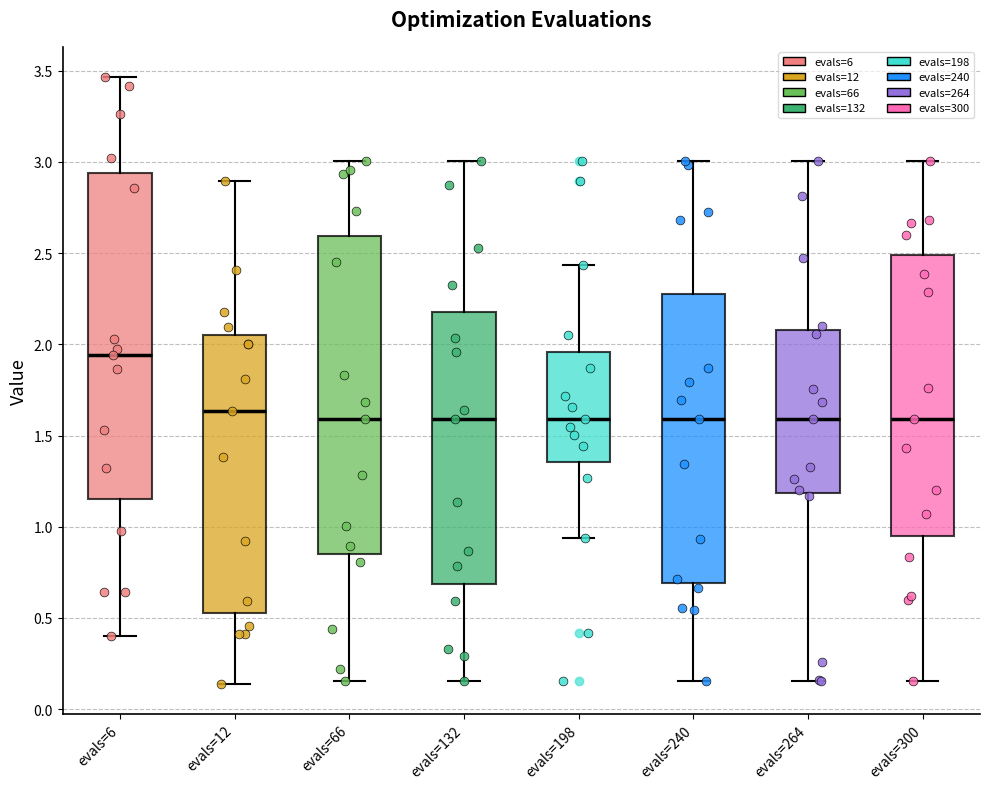

Reading left to right, read every box against the y-axis: the position of its median line, the range the box covers, and the ends of its whiskers. The values are not printed on the chart, so give them approximately, as read against the axis.

evals=6: median 1.95, box 1.15 to 2.95, whiskers 0.40 to 3.45
evals=12: median 1.65, box 0.55 to 2.05, whiskers 0.15 to 2.90
evals=66: median 1.60, box 0.85 to 2.60, whiskers 0.15 to 3.00
evals=132: median 1.60, box 0.70 to 2.20, whiskers 0.15 to 3.00
evals=198: median 1.60, box 1.35 to 1.95, whiskers 0.95 to 2.45
evals=240: median 1.60, box 0.70 to 2.30, whiskers 0.15 to 3.00
evals=264: median 1.60, box 1.20 to 2.10, whiskers 0.15 to 3.00
evals=300: median 1.60, box 0.95 to 2.50, whiskers 0.15 to 3.00